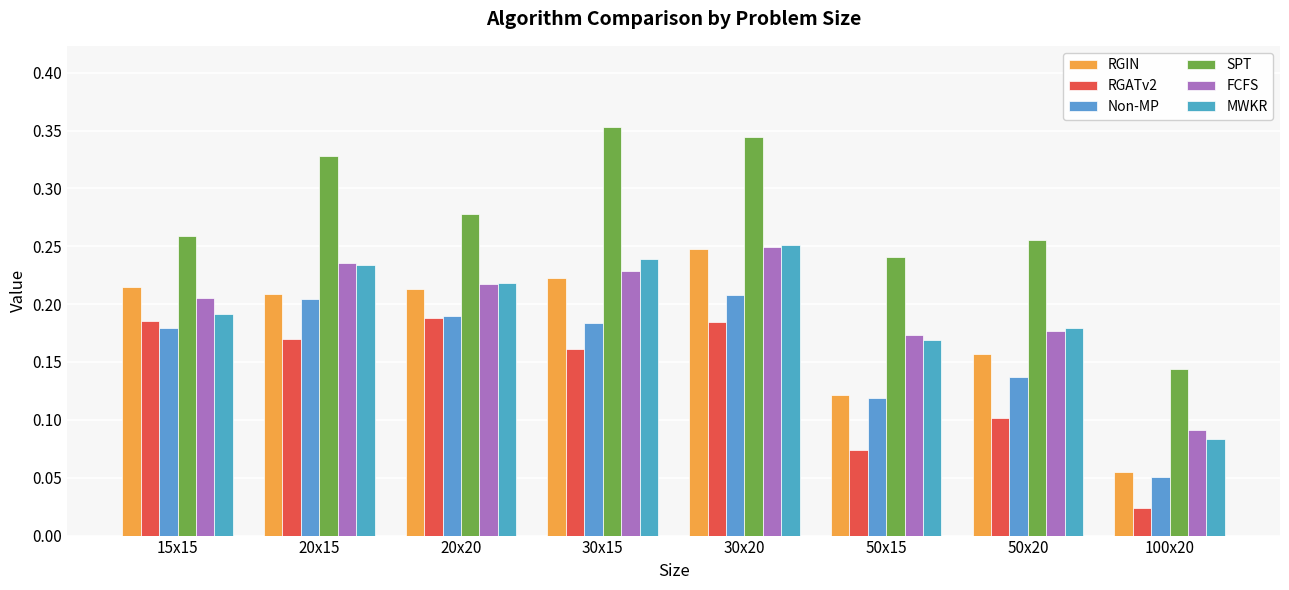

At which category is the sum across all series the highest?

30x20